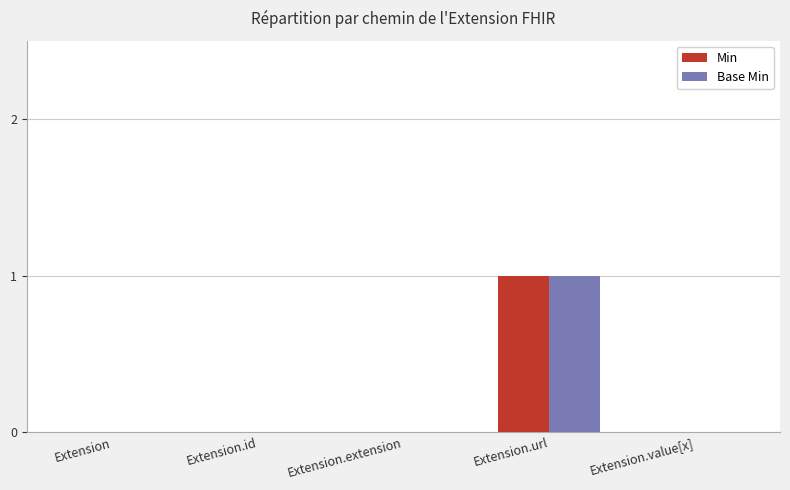

Does the chart contain stacked bars?

No